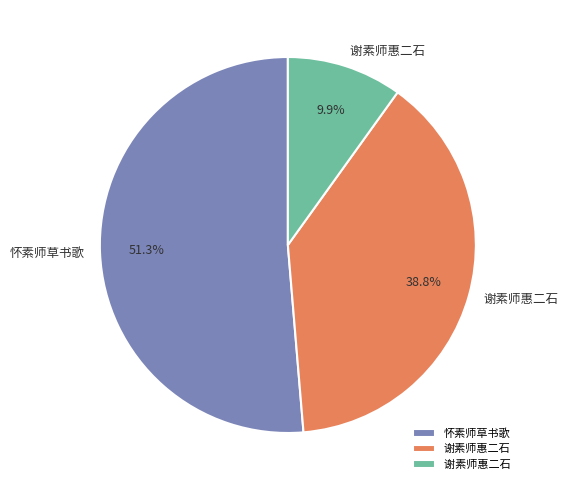

Count the number of slices in the pie.

3